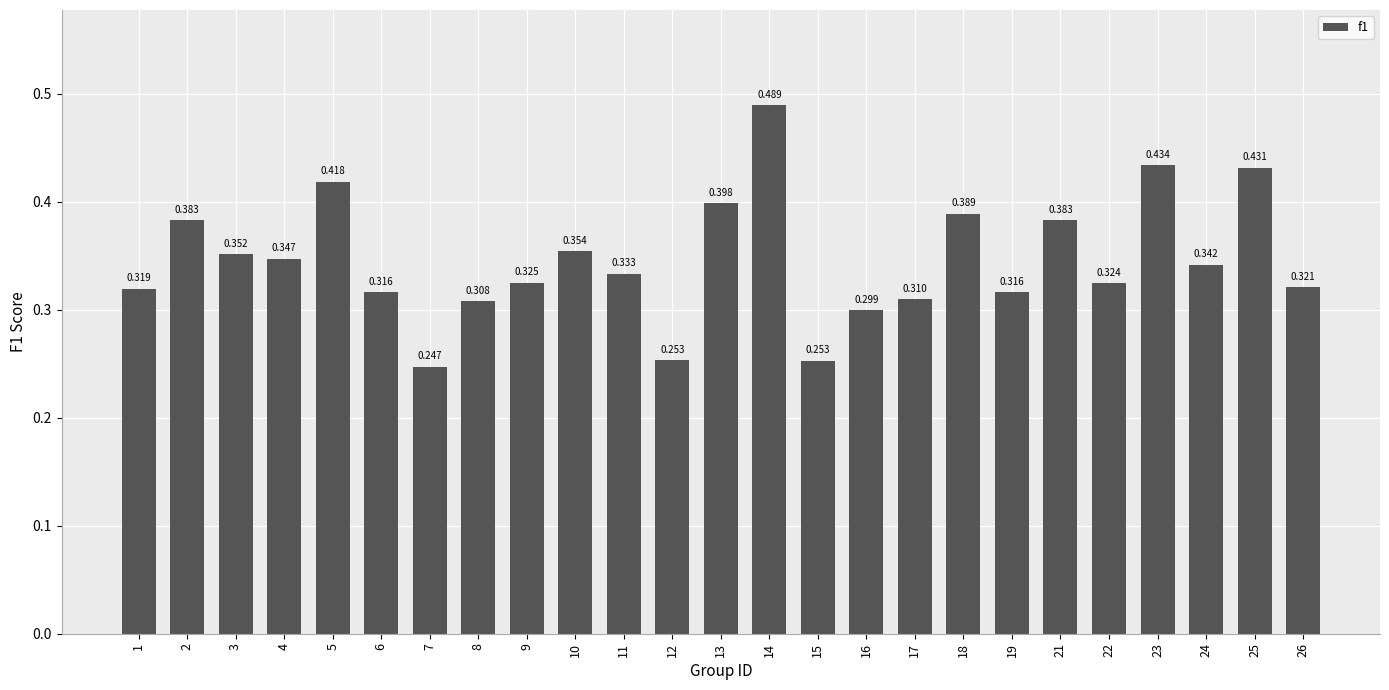

At which category does the chart reach its peak across all series?

14